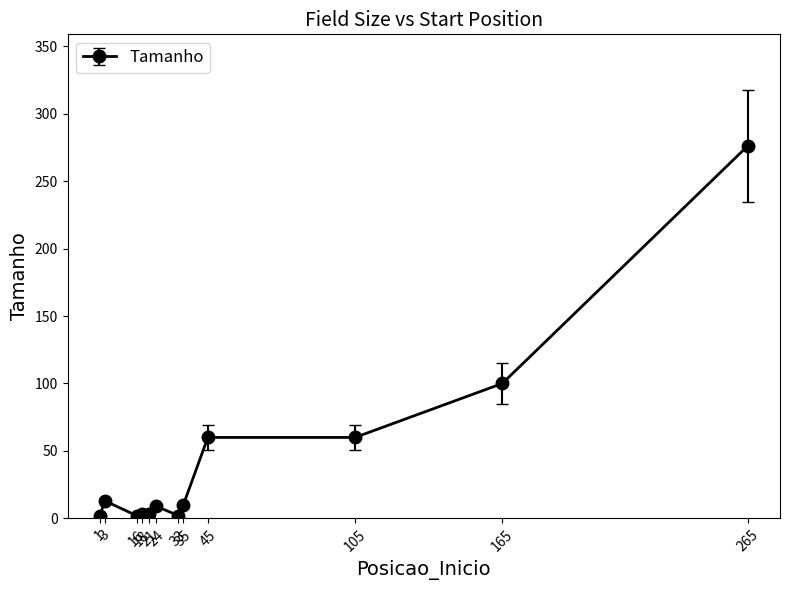

What is the difference between the maximum and minimum values?

274